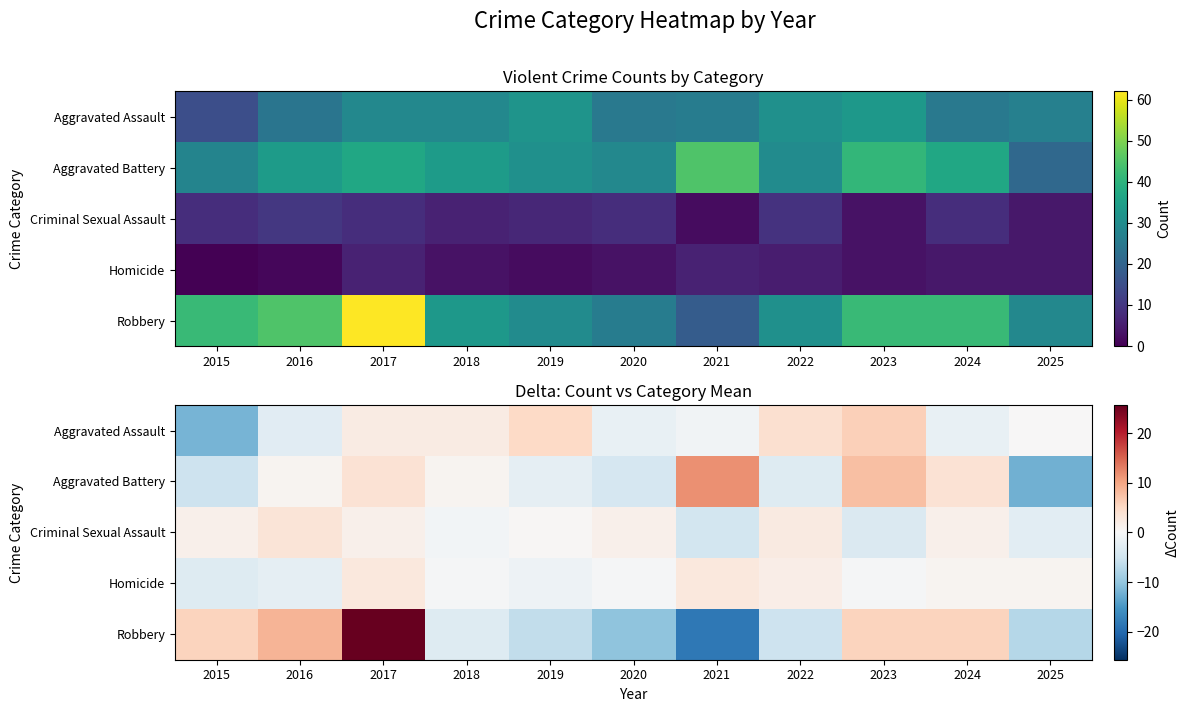

Between 2017 and 2018, which series saw the biggest shift?

Robbery